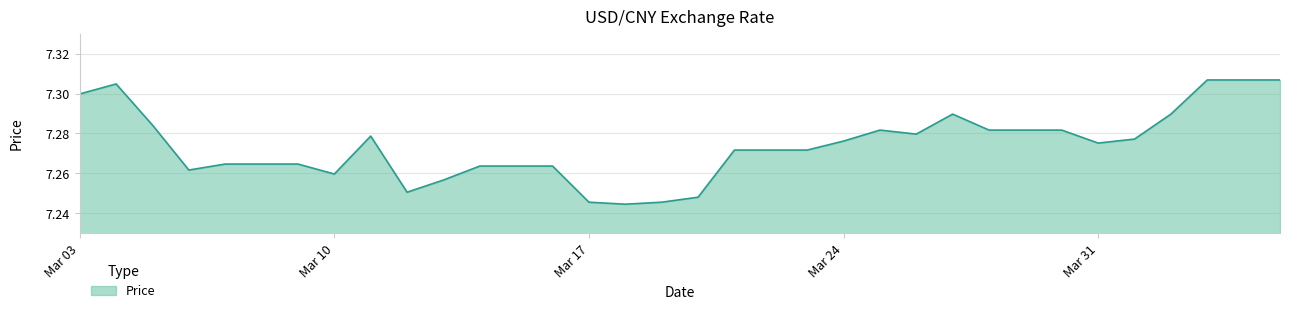

Count the values in the range 7 to 8.

34